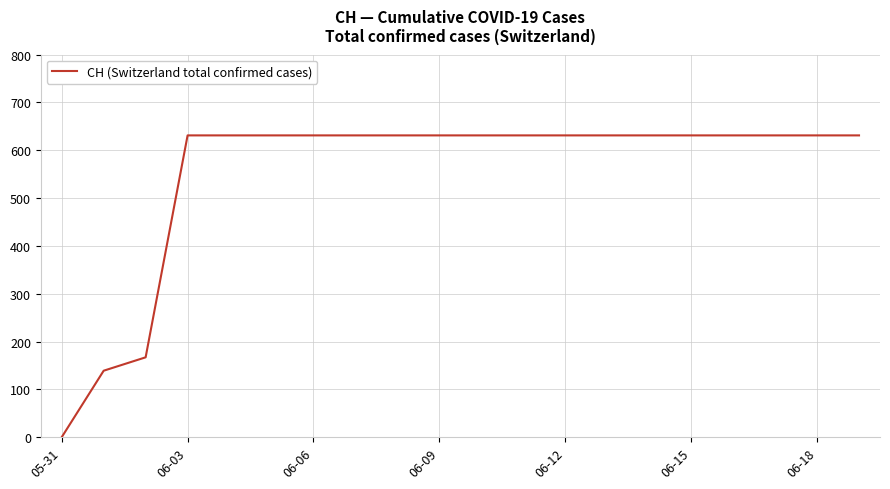

What is the greatest value displayed?

631